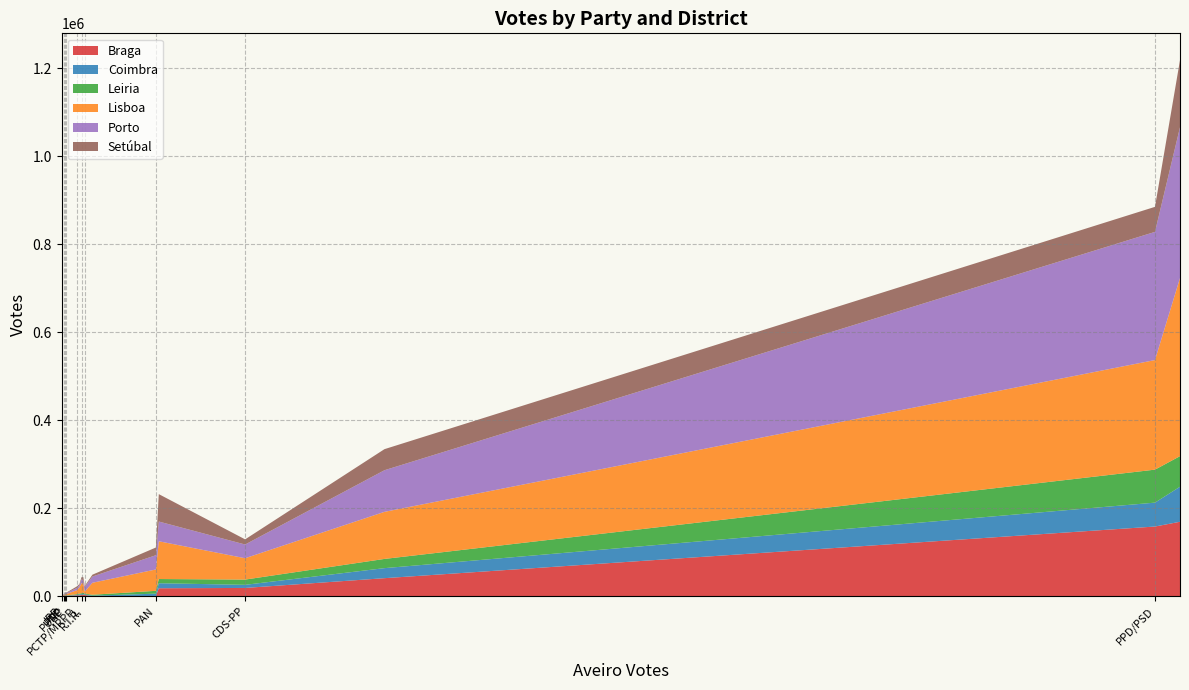

What is the highest value of the Braga series?

169468